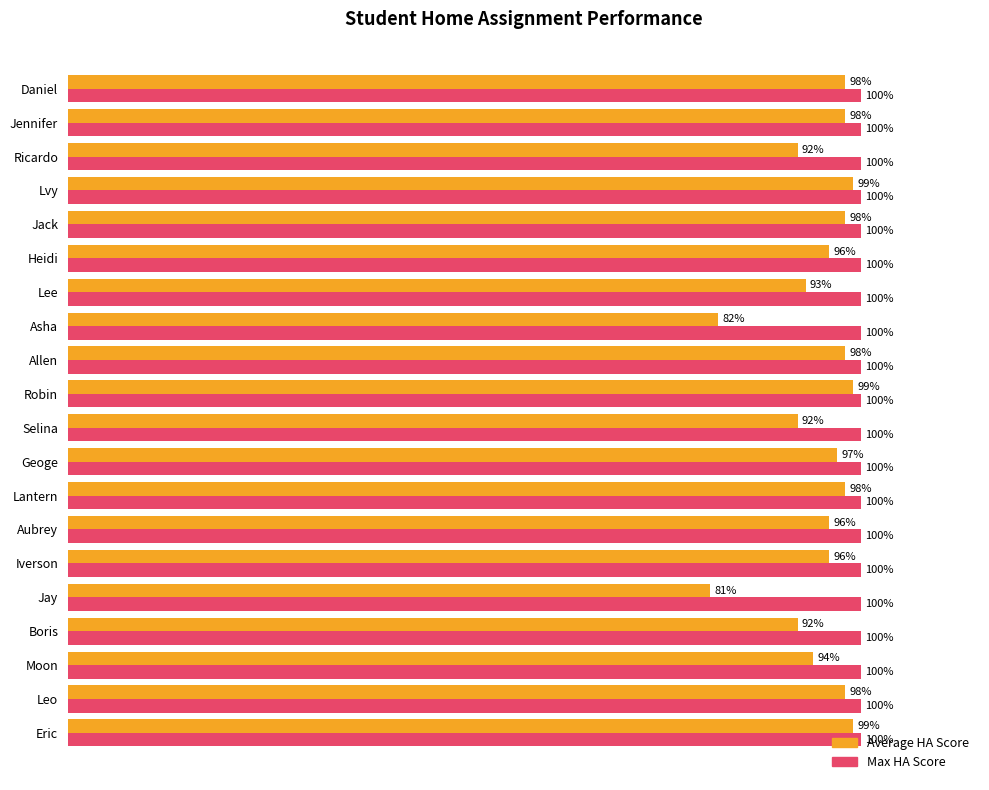

Rank the series by their average value, from highest to lowest.

Max HA Score, Average HA Score